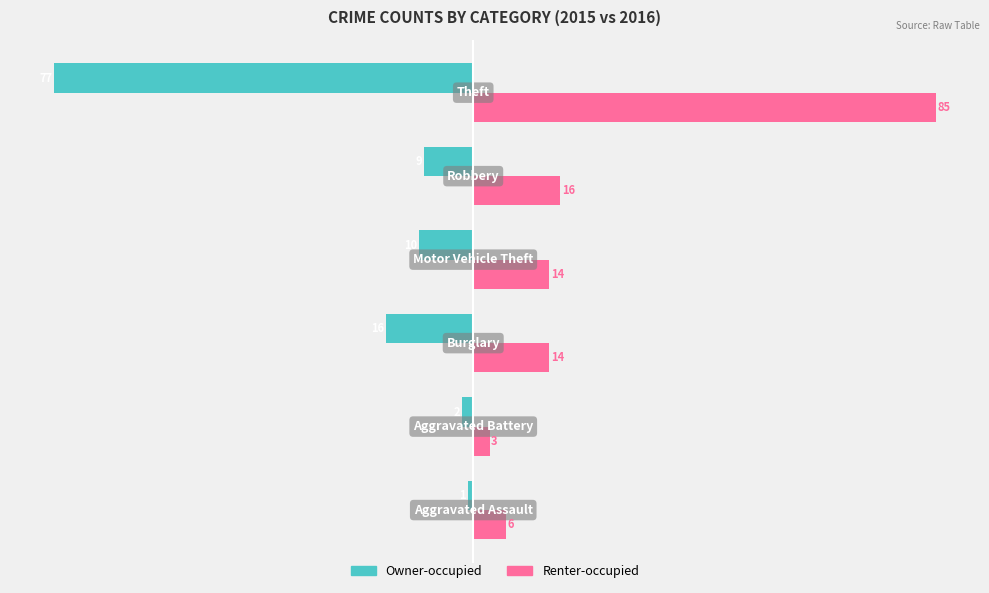

What is the difference between the maximum and minimum values in the Owner-occupied series?

76